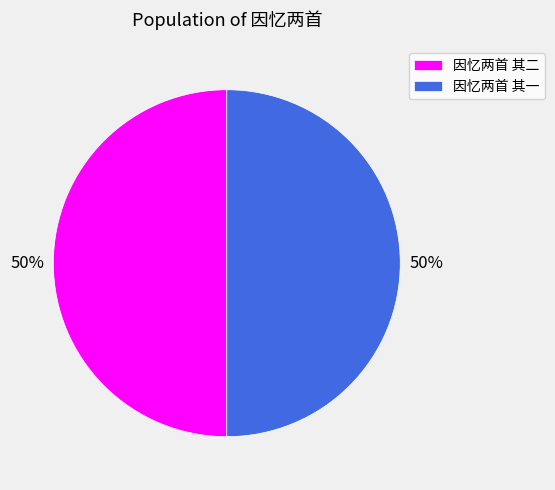

To the nearest percent, what portion does 因忆两首 其一 represent?

50%